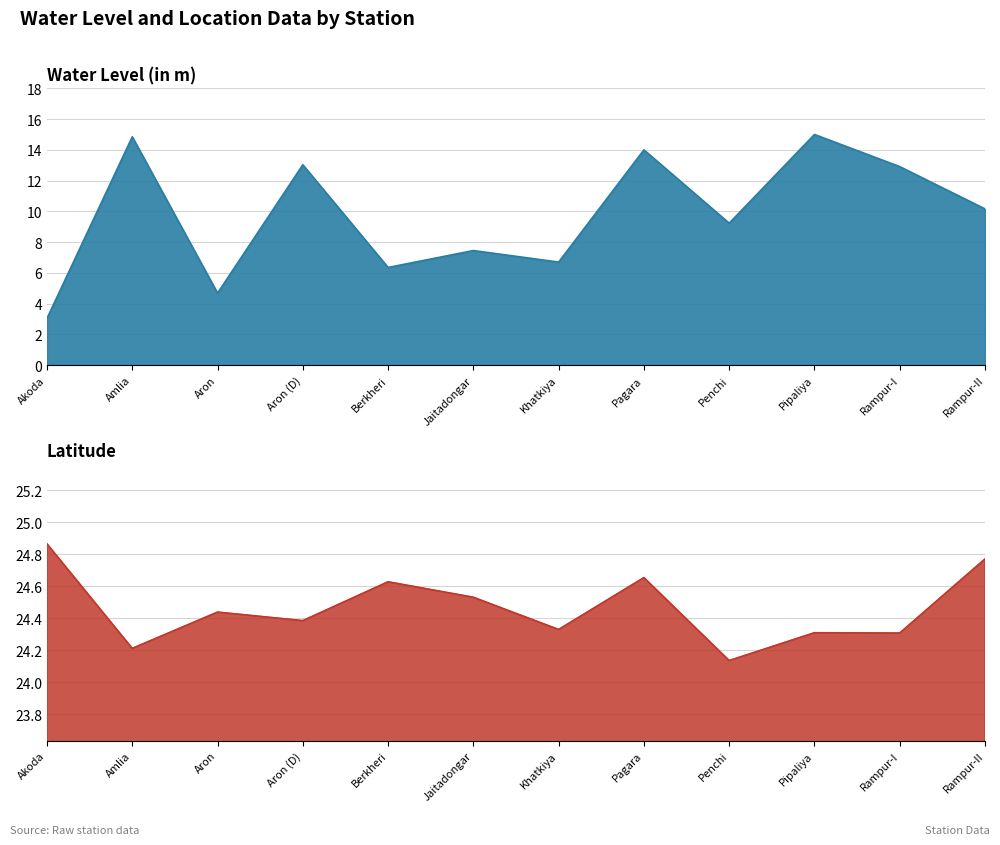

True or false: lat and water_level (in m) cross at least once.

False